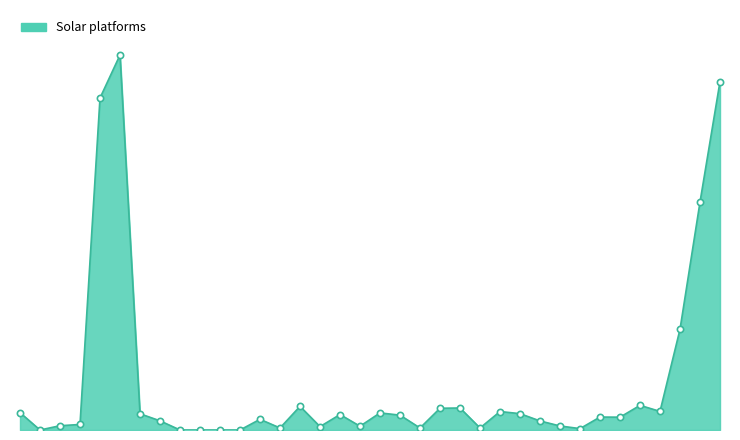

Reading right to left, list all the values displayed in this chart.

105=2772	98=1813	98=801	95=148	93=196	93=102	93=103	93=11	93=32	93=72	93=130	93=147	93=16	91=175	91=173	93=16	93=118	93=136	91=30	90=123	91=27	91=188	95=16	95=85	86=0	86=0	88=0	91=0	93=73	95=129	110=2983	111=2641	98=44	92=34	93=0	93=138